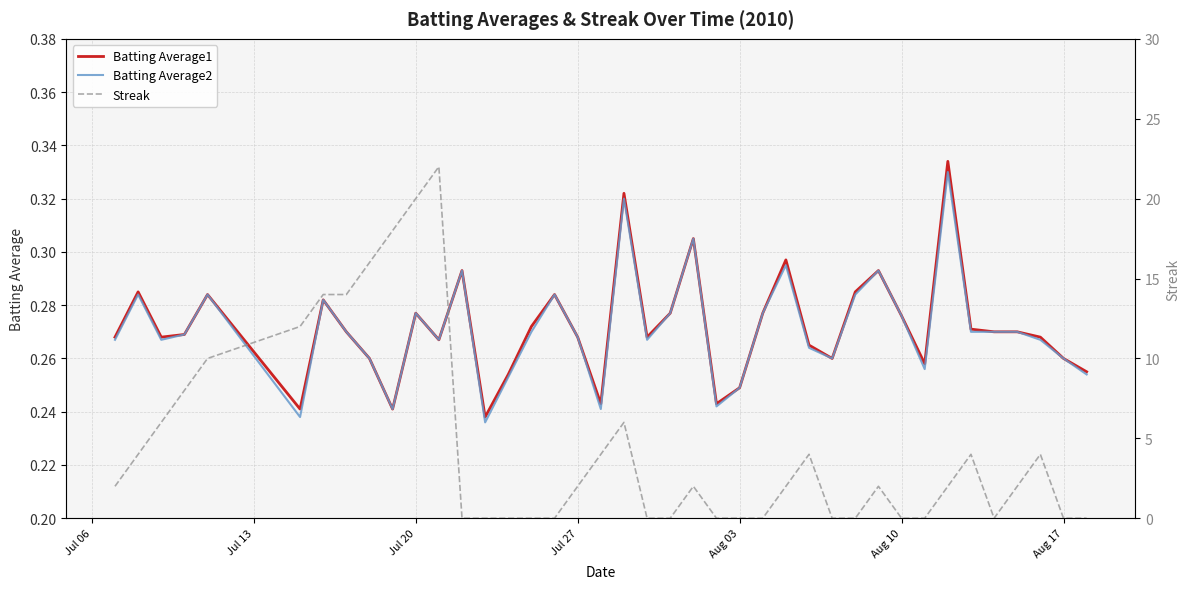

What are all the series names shown in the legend?

Batting Average1, Batting Average2, Streak